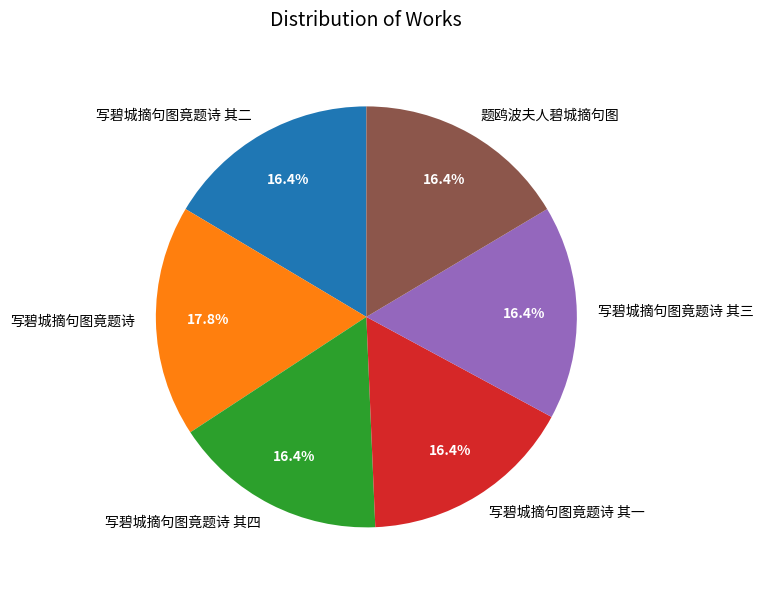

What is the ratio of the value at 写碧城摘句图竟题诗 其四 to the value at 写碧城摘句图竟题诗 其二?

1.0